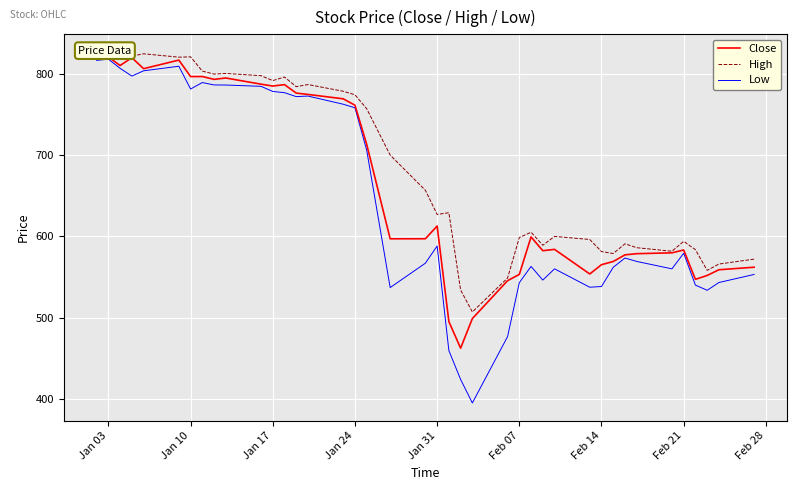

True or false: Close and High cross at least once.

False